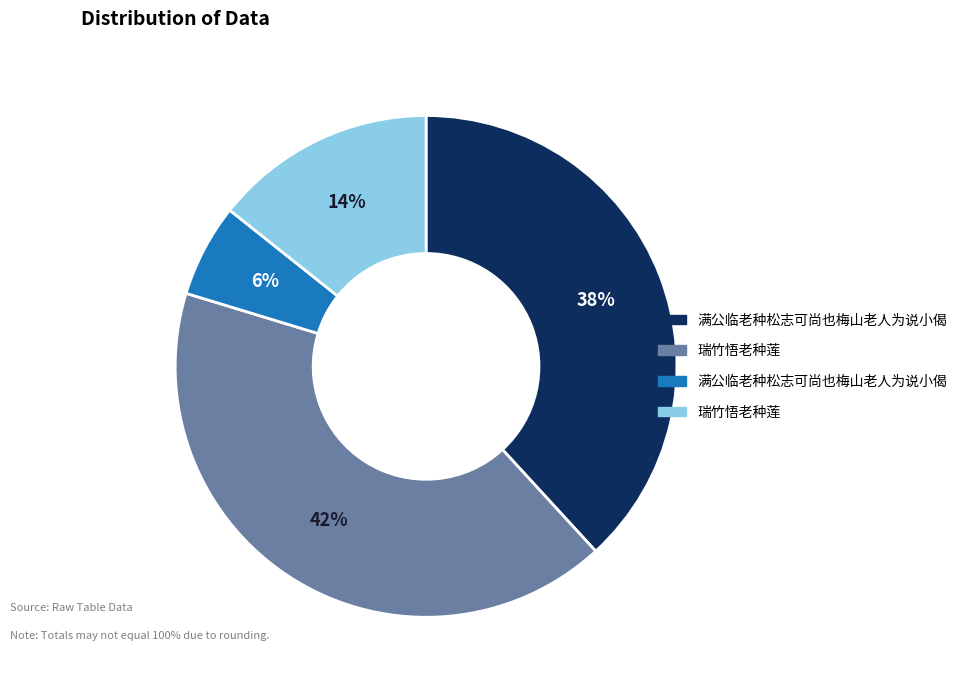

Does any single category account for the majority?

No